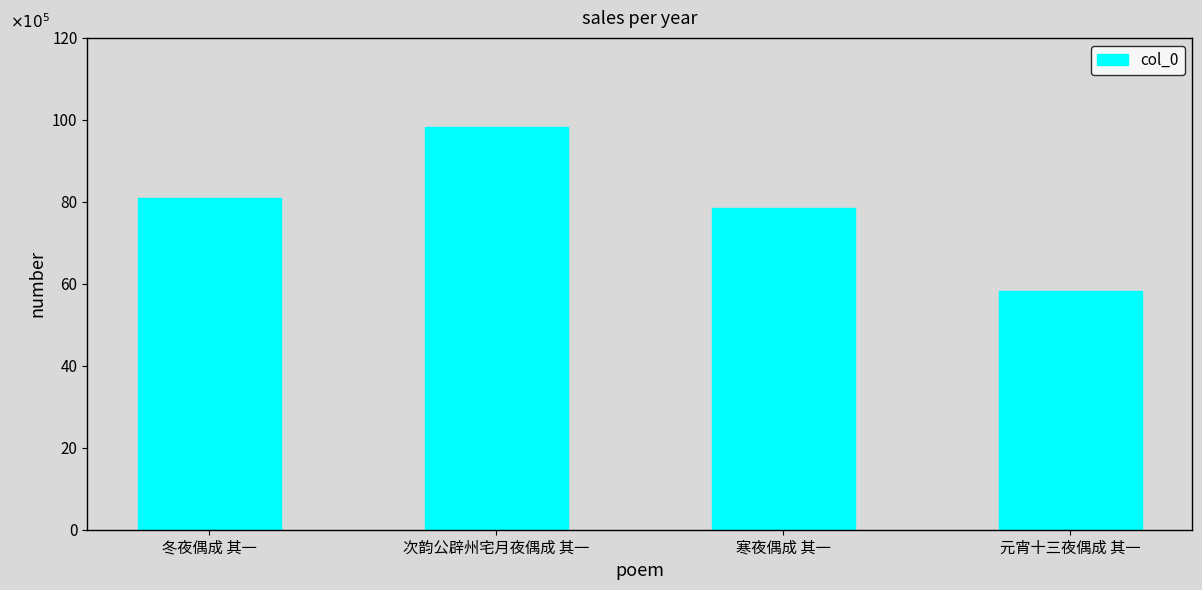

Does the chart contain any negative values?

No